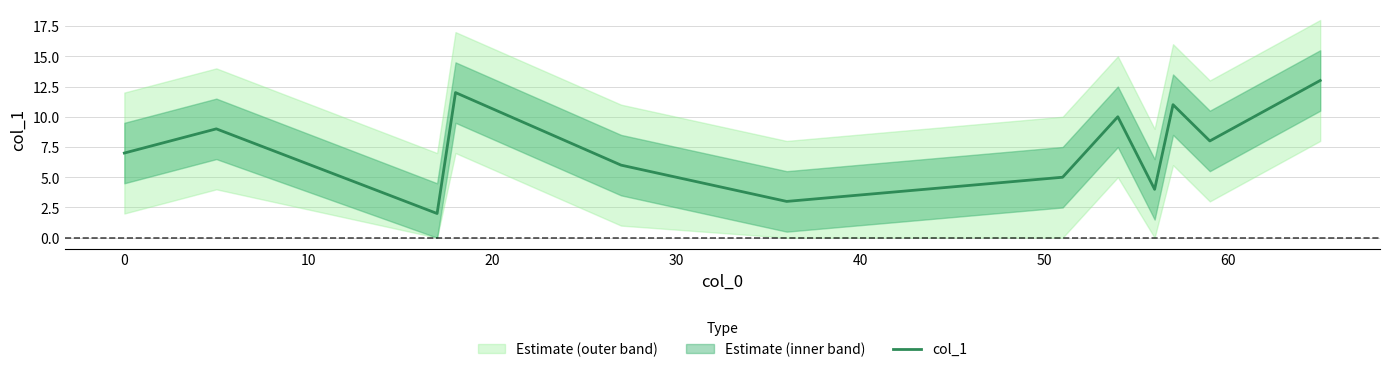

What is the average value?

8